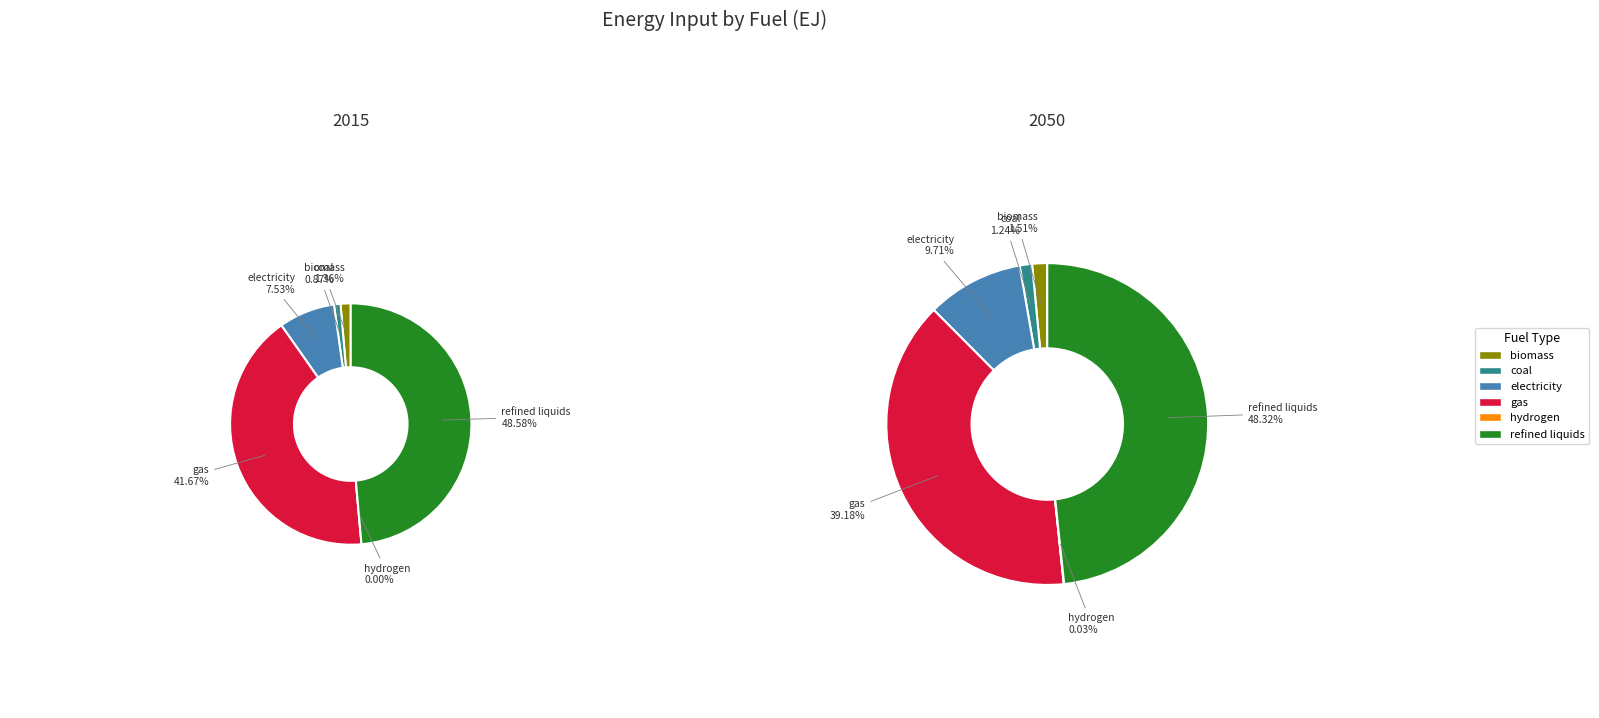

What percentage is NOT represented by electricity?

92.5%